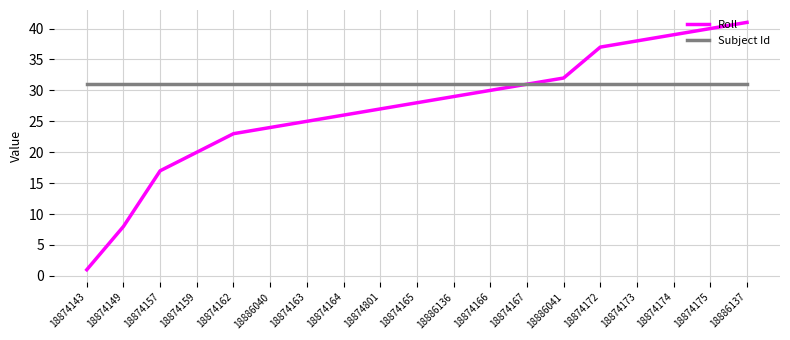

What is the greatest value displayed?

41